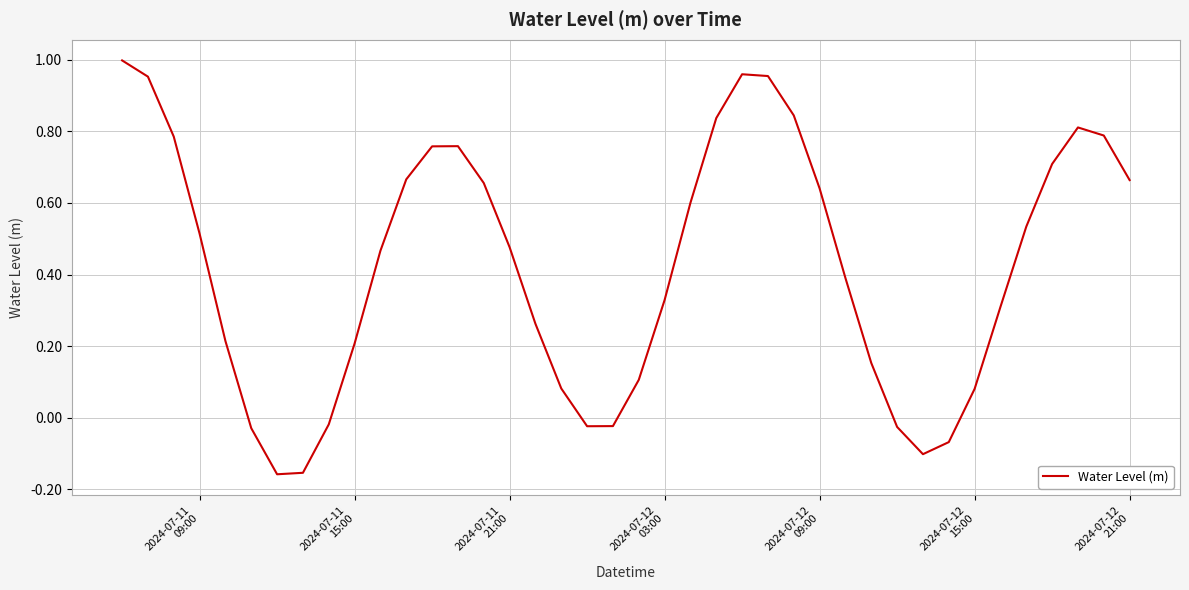

What is the difference between the maximum and minimum values?

1.2